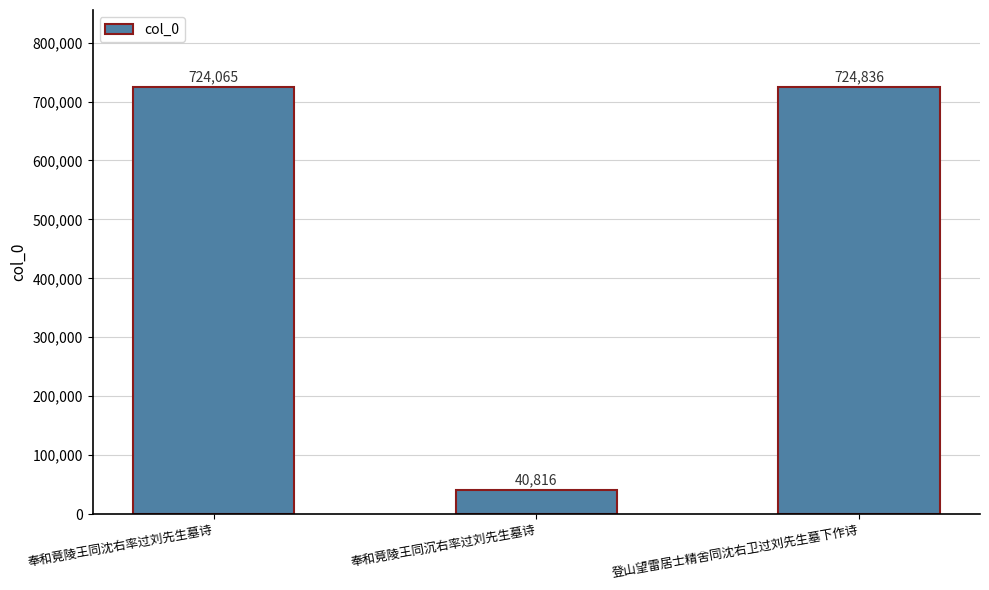

Rank the categories by value from lowest to highest.

奉和竟陵王同沉右率过刘先生墓诗, 奉和竟陵王同沈右率过刘先生墓诗, 登山望雷居士精舍同沈右卫过刘先生墓下作诗